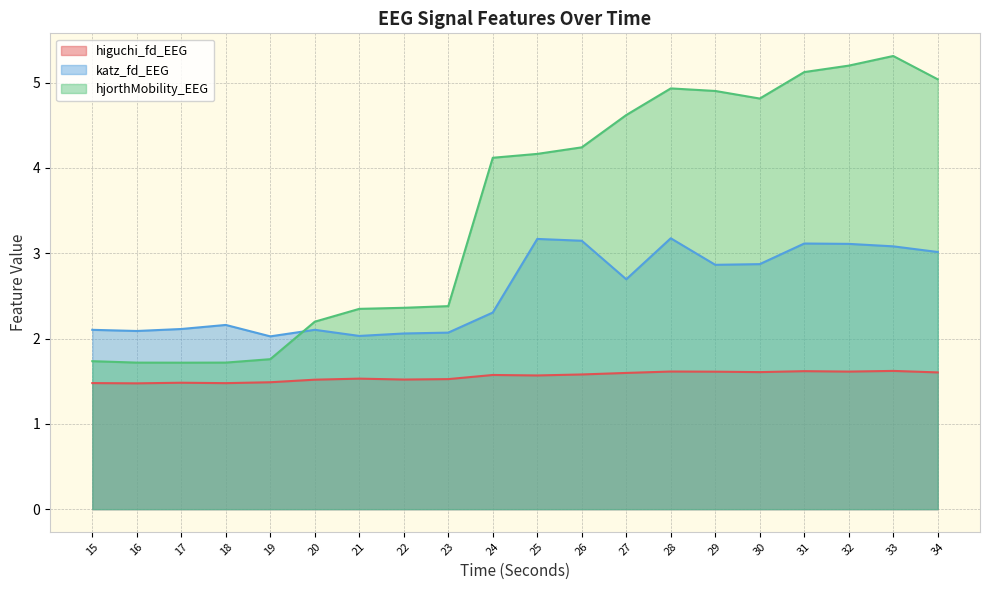

Count the number of categories in the chart.

20